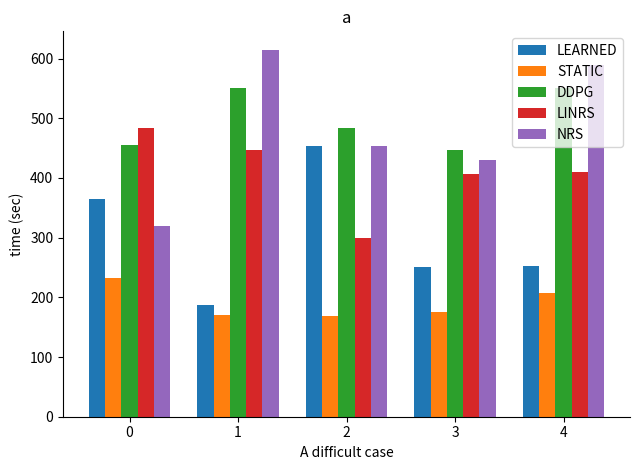

What are all the series names shown in the legend?

LEARNED, STATIC, DDPG, LINRS, NRS